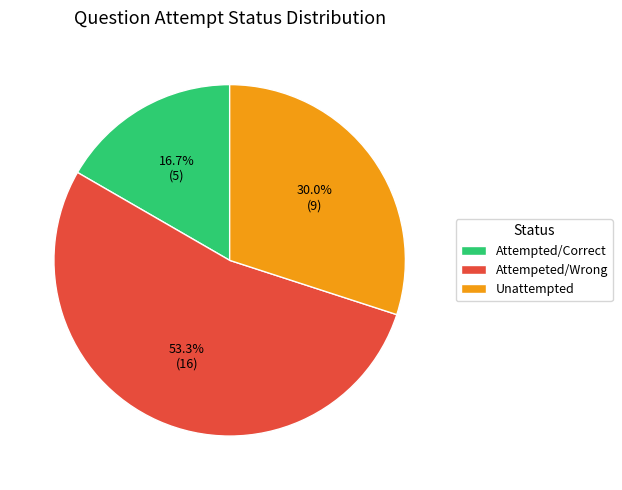

What is the smallest slice in the pie chart?

Attempted/Correct